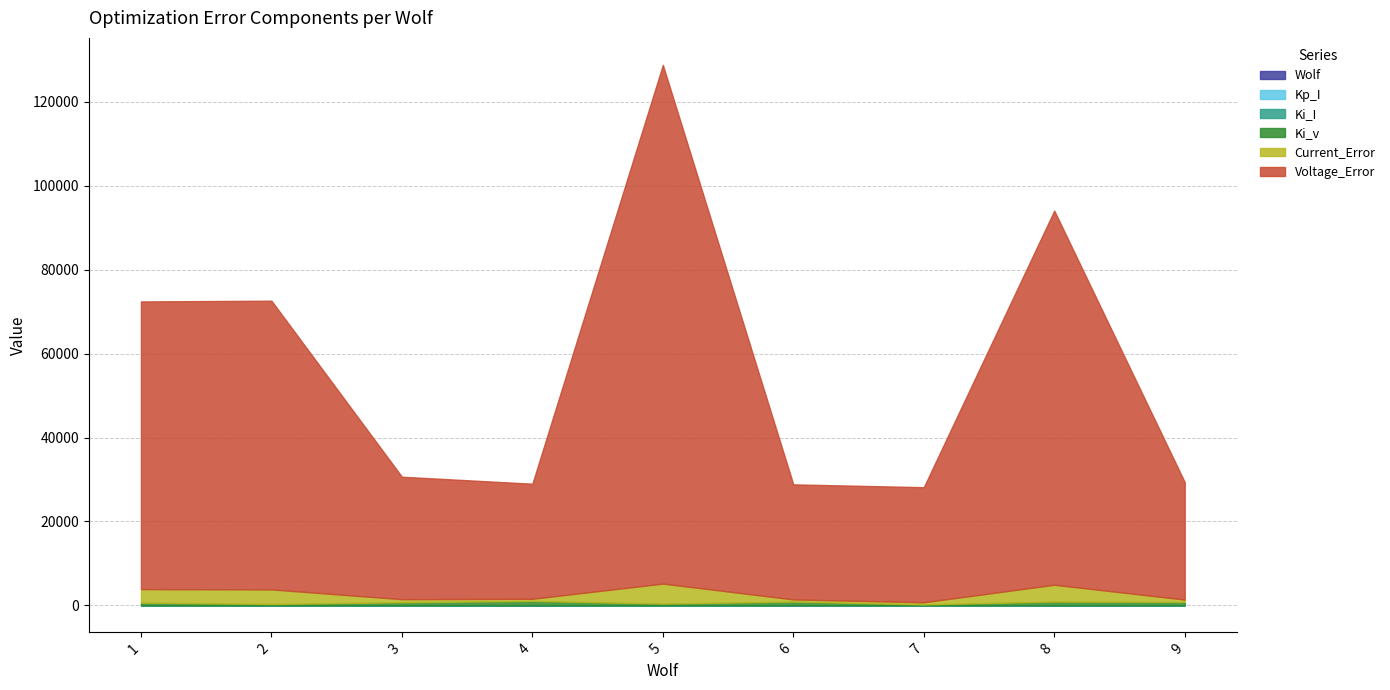

At how many categories does at least one series exceed 115128?

1